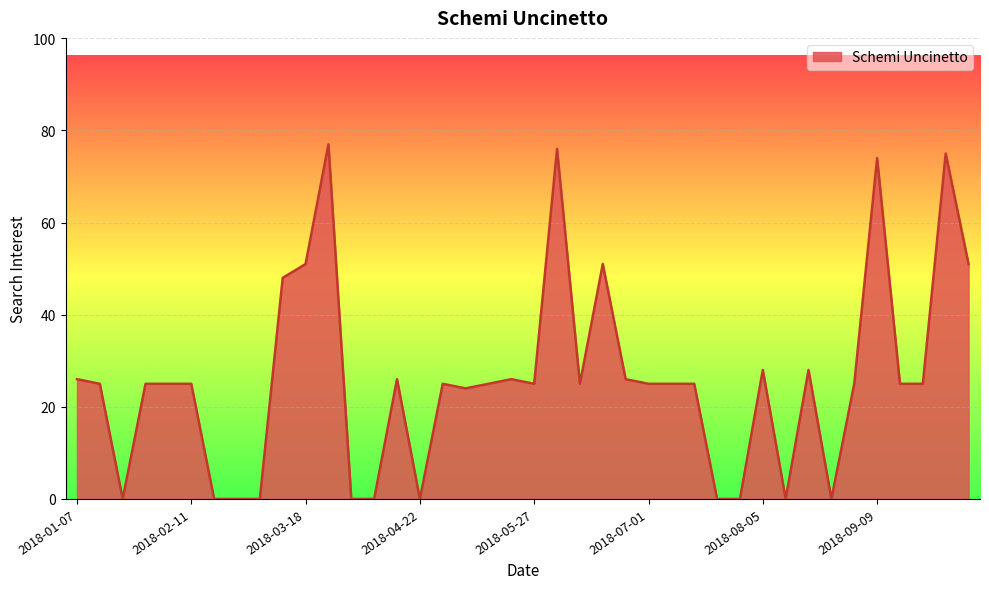

What is the average value?

26